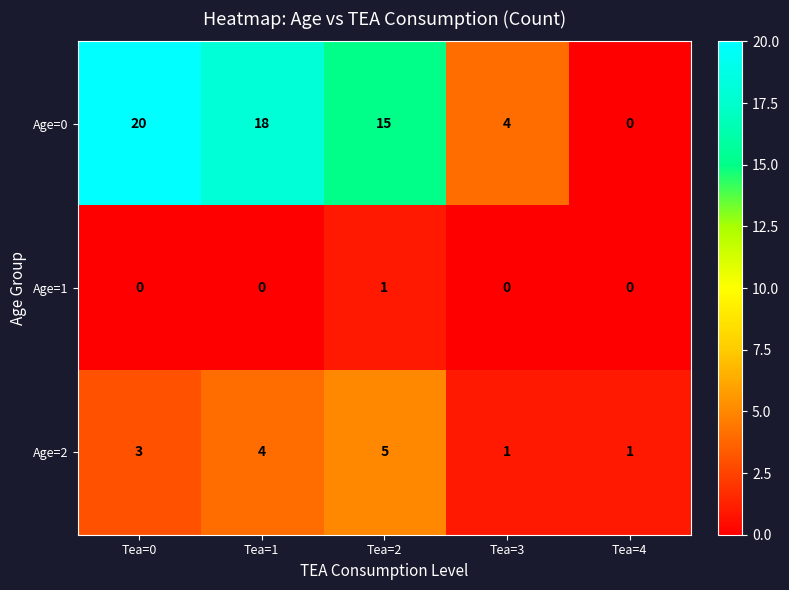

What is the difference between the highest and lowest values at Tea=2?

14